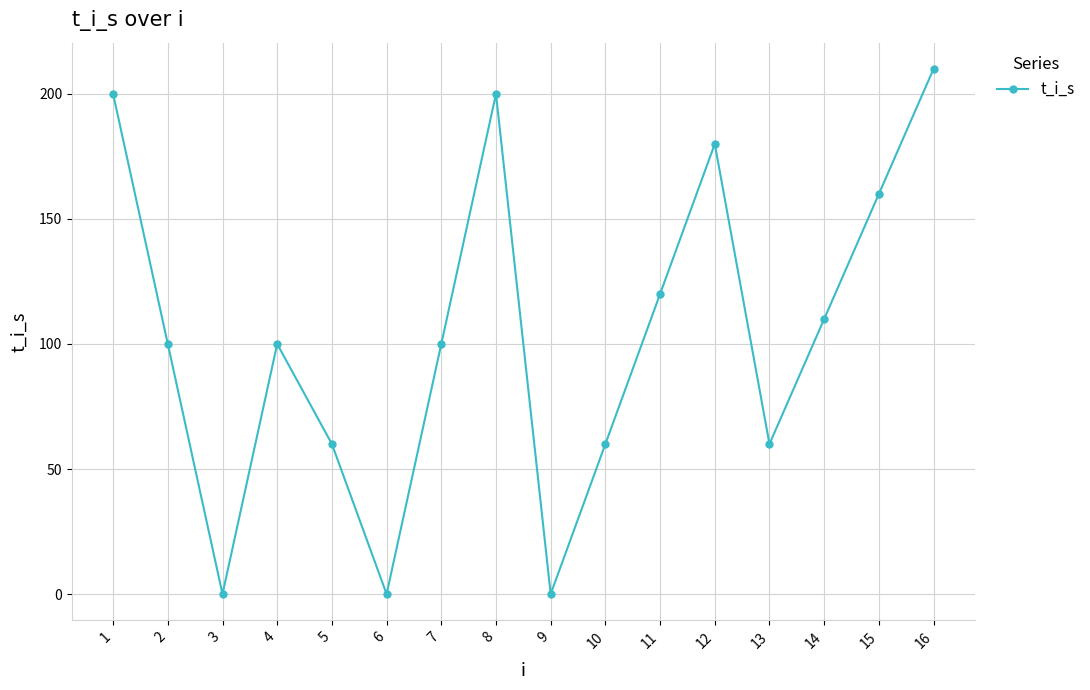

What is the difference between the maximum and minimum values?

210